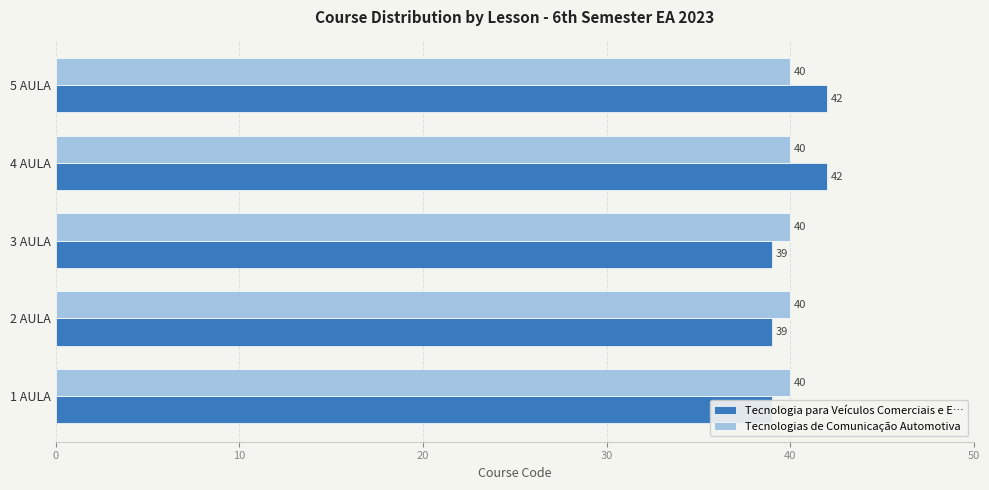

The Tecnologia para Veículos Comerciais e E… series shows 58.7 at 2 AULA. True or false?

False